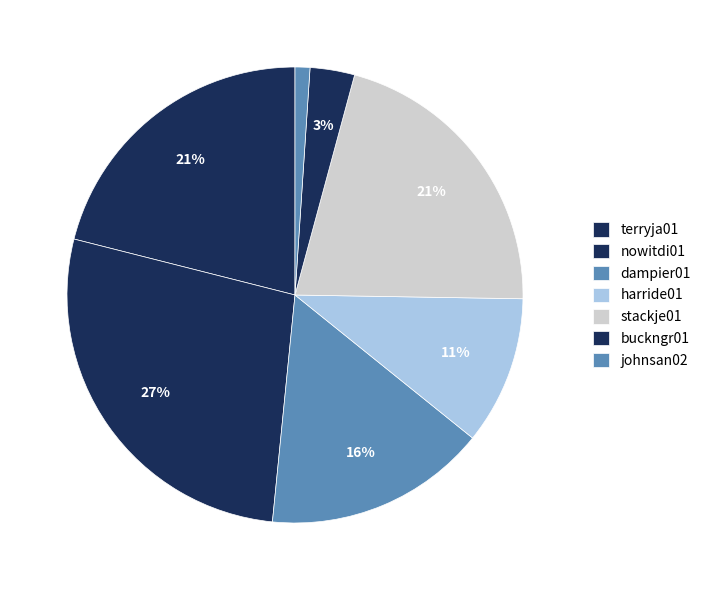

Is stackje01 the majority of the pie?

No